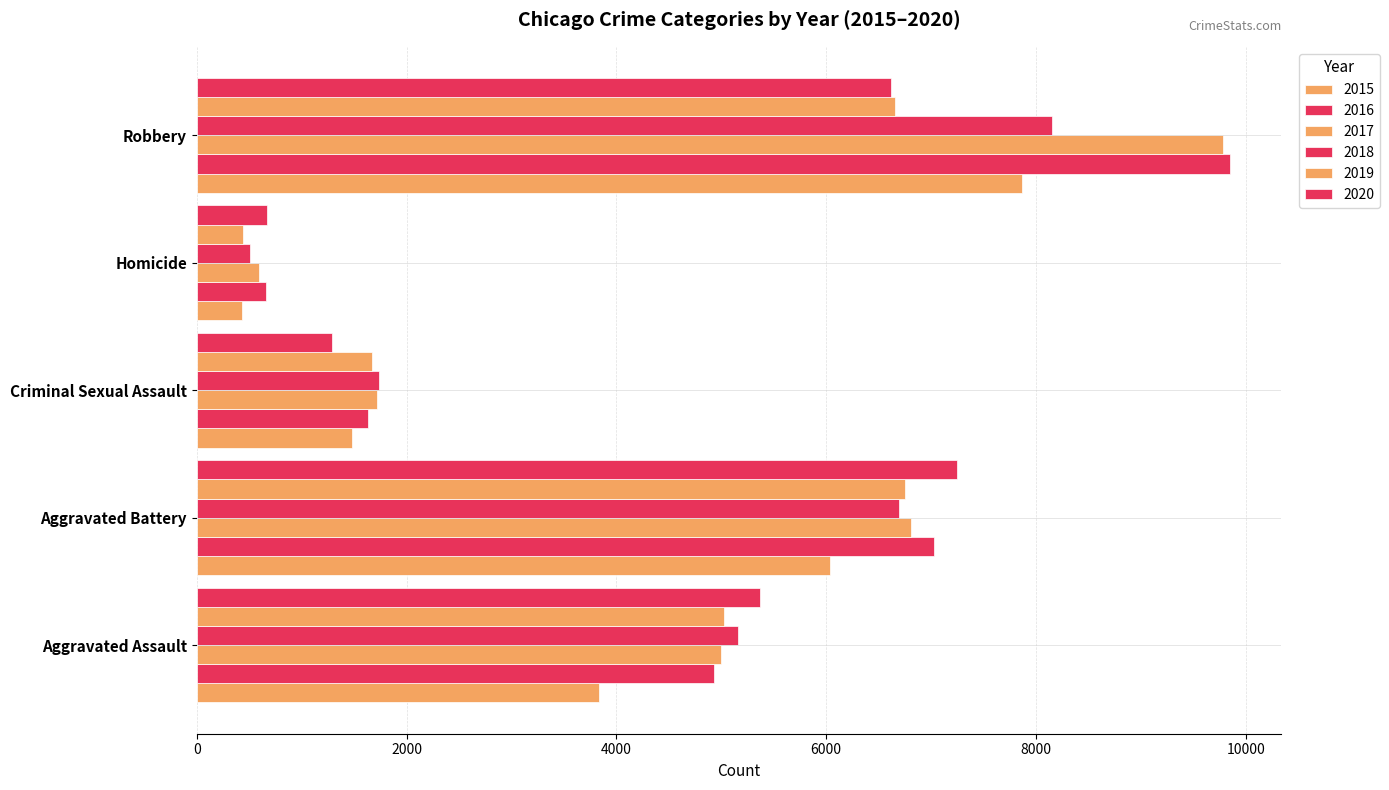

How many data points in 2017 are less than 4996?

2